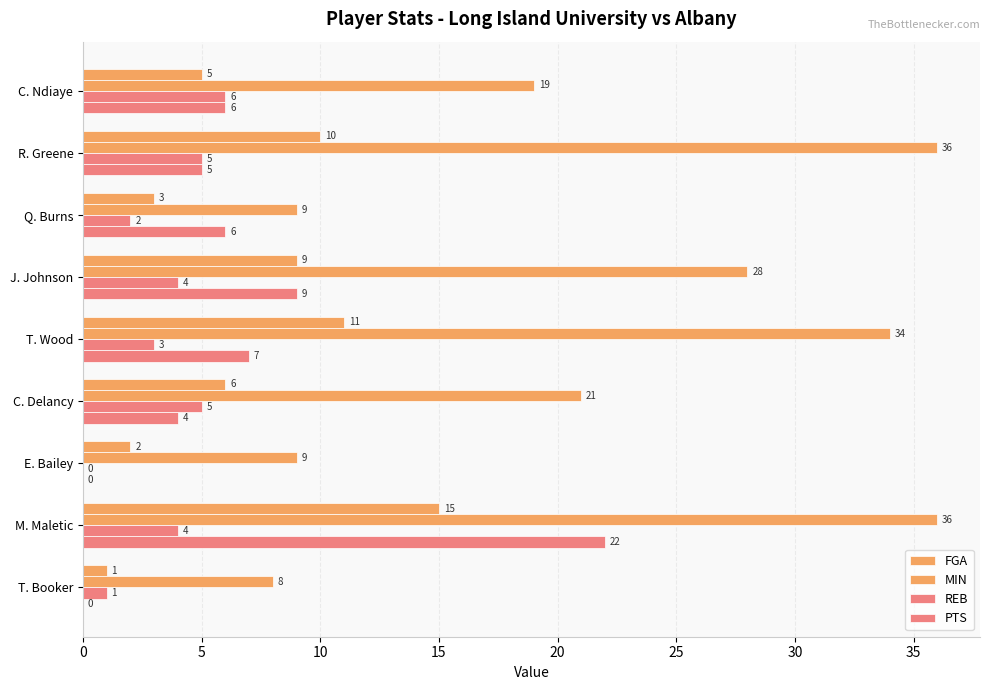

Count the number of data series in this chart.

4